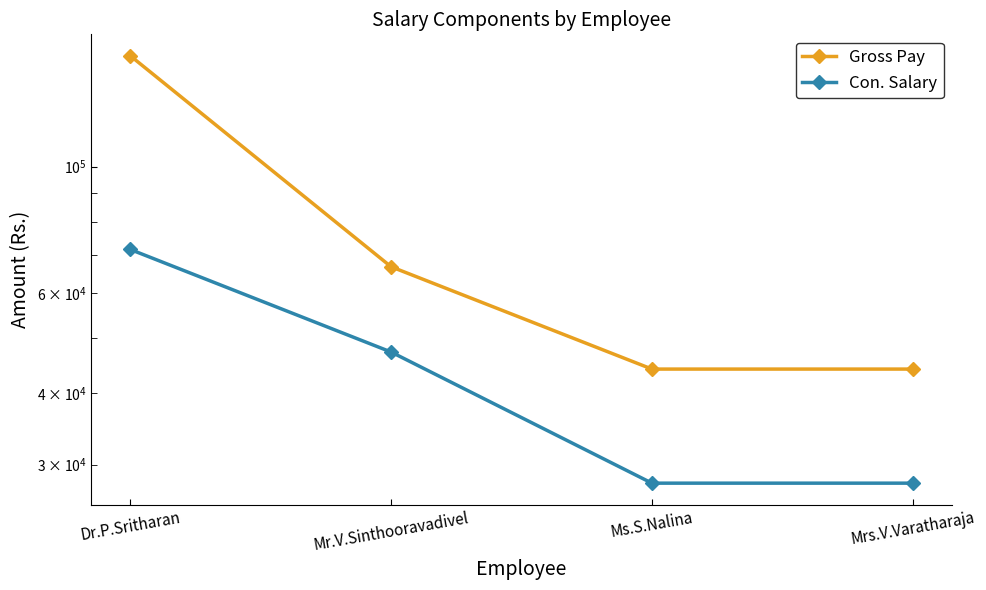

At which category is the sum across all series the highest?

Dr.P.Sritharan